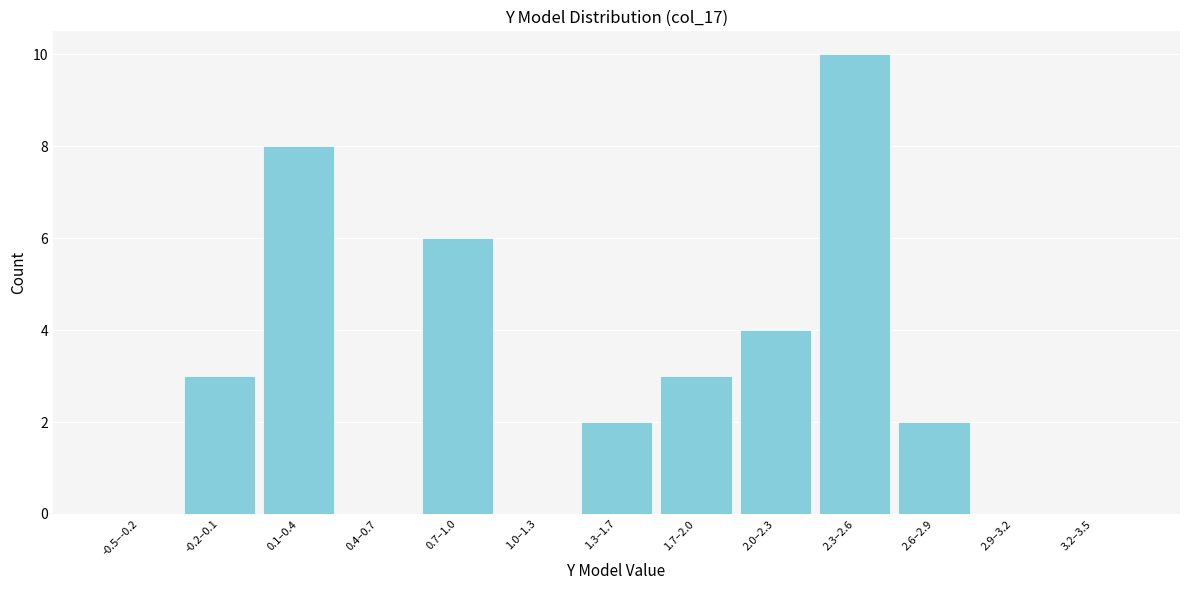

Reading left to right, transcribe all the data shown in this chart.

-0.5–-0.2=0	-0.2–0.1=3	0.1–0.4=8	0.4–0.7=0	0.7–1.0=6	1.0–1.3=0	1.3–1.7=2	1.7–2.0=3	2.0–2.3=4	2.3–2.6=10	2.6–2.9=2	2.9–3.2=0	3.2–3.5=0